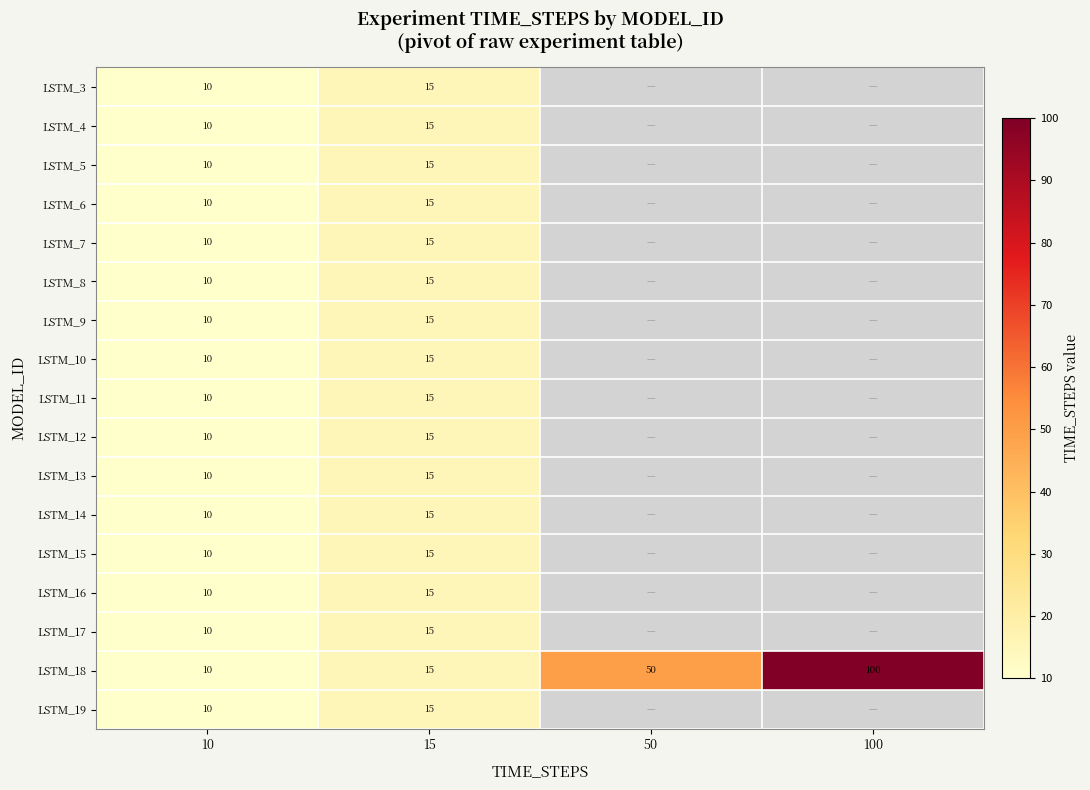

Is it true that LSTM_9 equals 10 at 10?

True